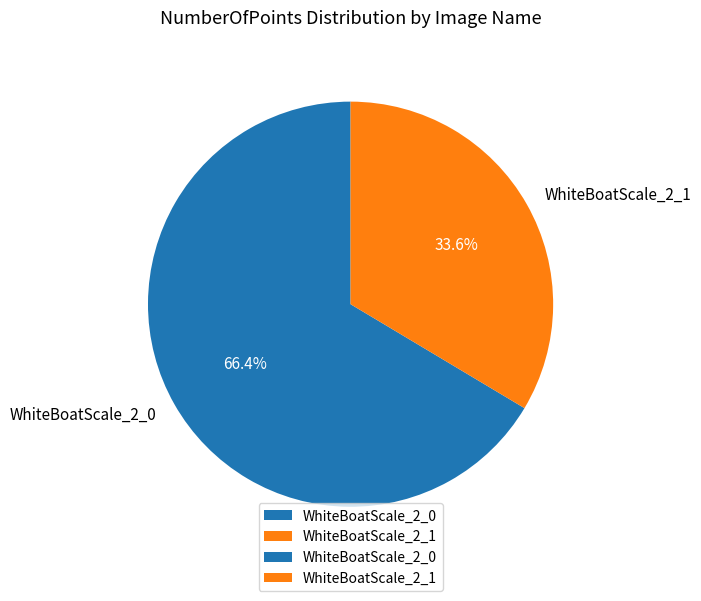

To the nearest percent, what is the difference between the WhiteBoatScale_2_0 and WhiteBoatScale_2_1 slice percentages?

33%